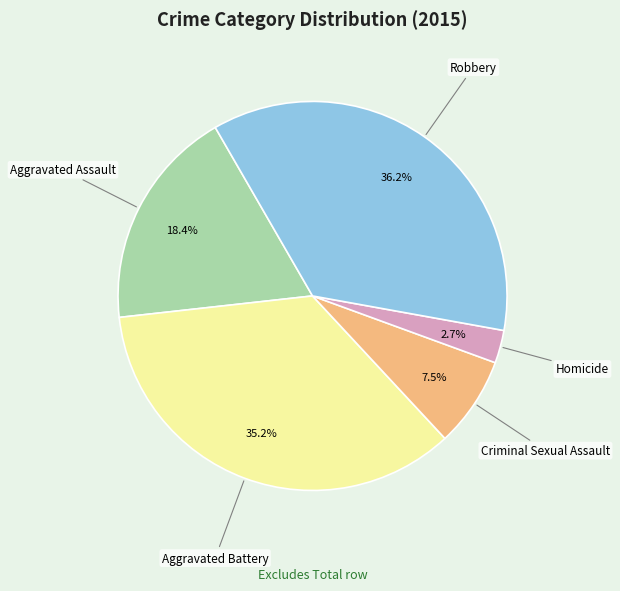

Do Homicide and Aggravated Assault together represent more than half of the pie?

No